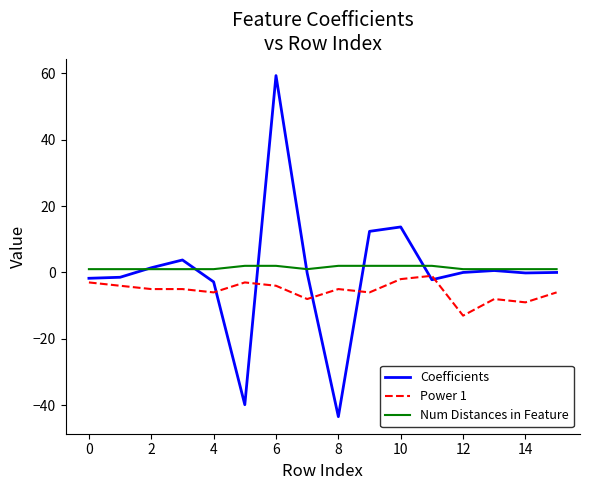

Which series has the widest spread of values?

Coefficients